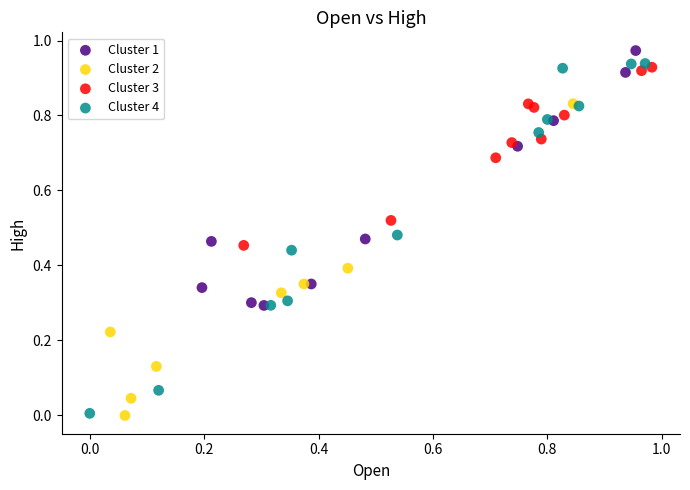

Which series has the largest Y range (max minus min)?

Cluster 4